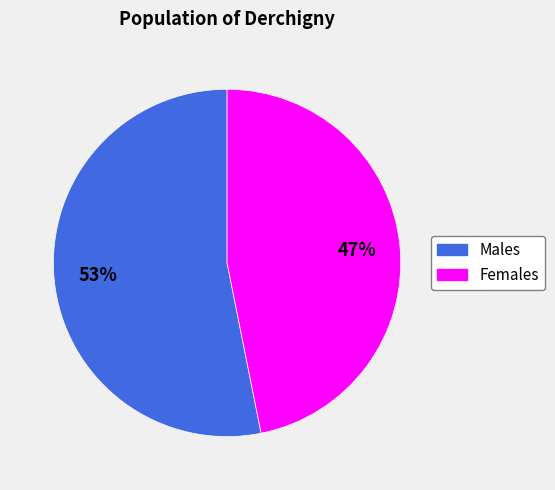

How many slices are in this pie chart?

2